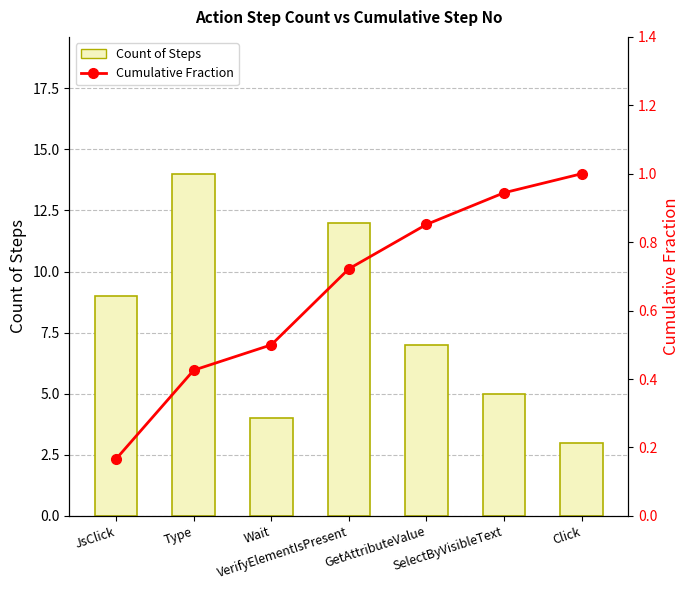

What is the value of the Count of Steps bar at the 2nd from the left?

14.0